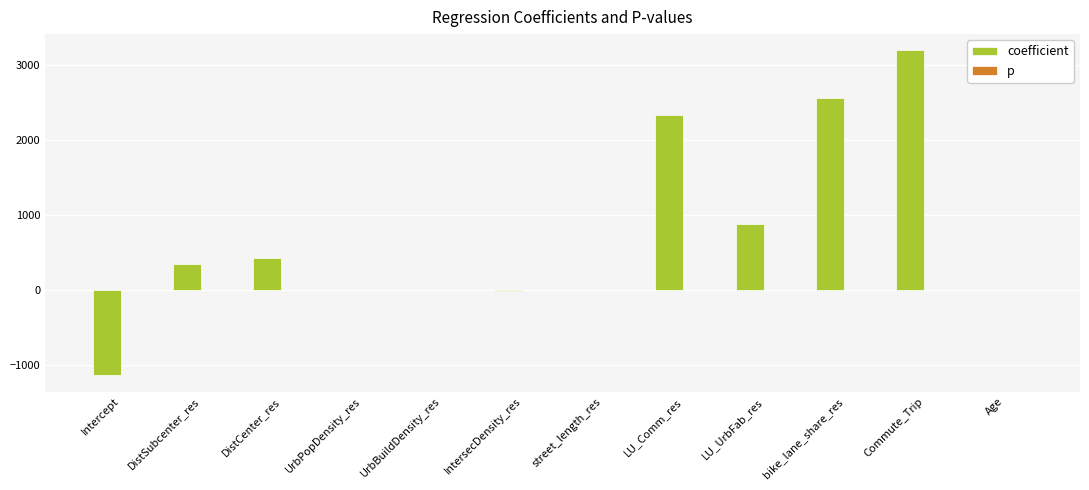

The value of coefficient at LU_Comm_res is 2341.7. True or false?

True